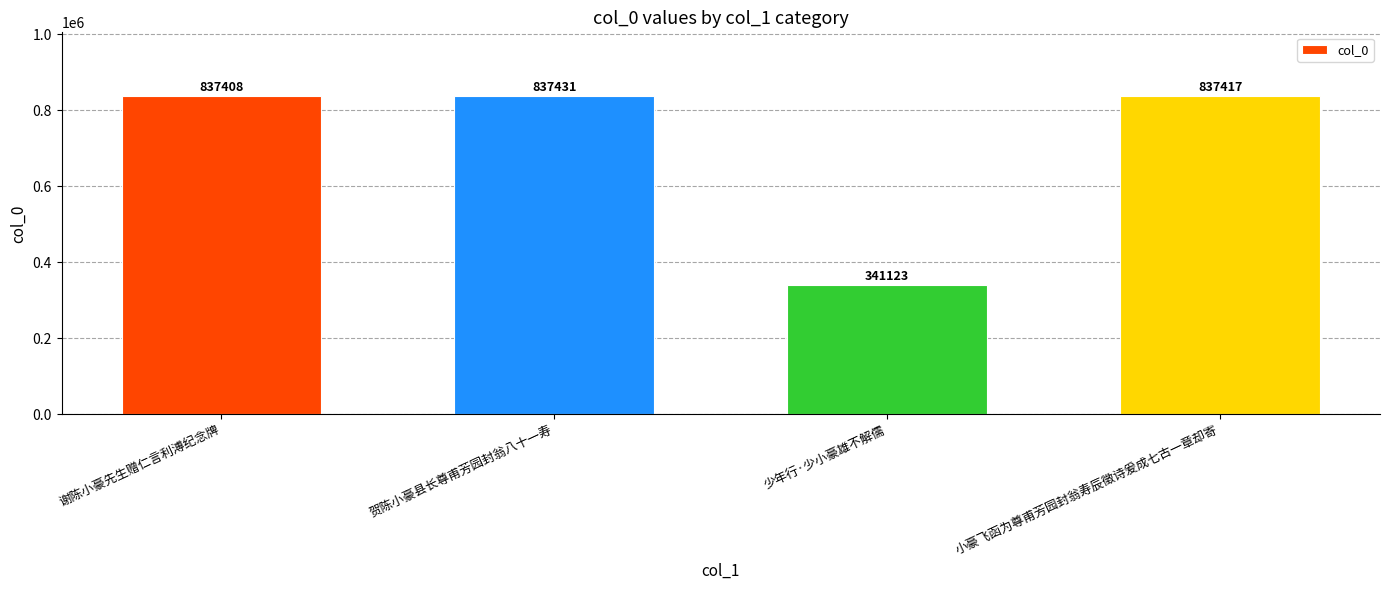

What is the smallest value displayed?

341123